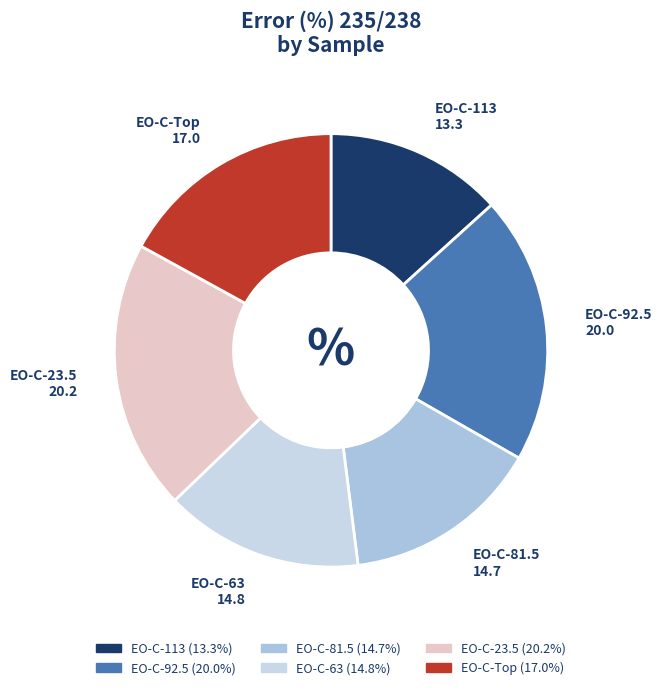

Which category has the smallest portion of the pie?

EO-C-113